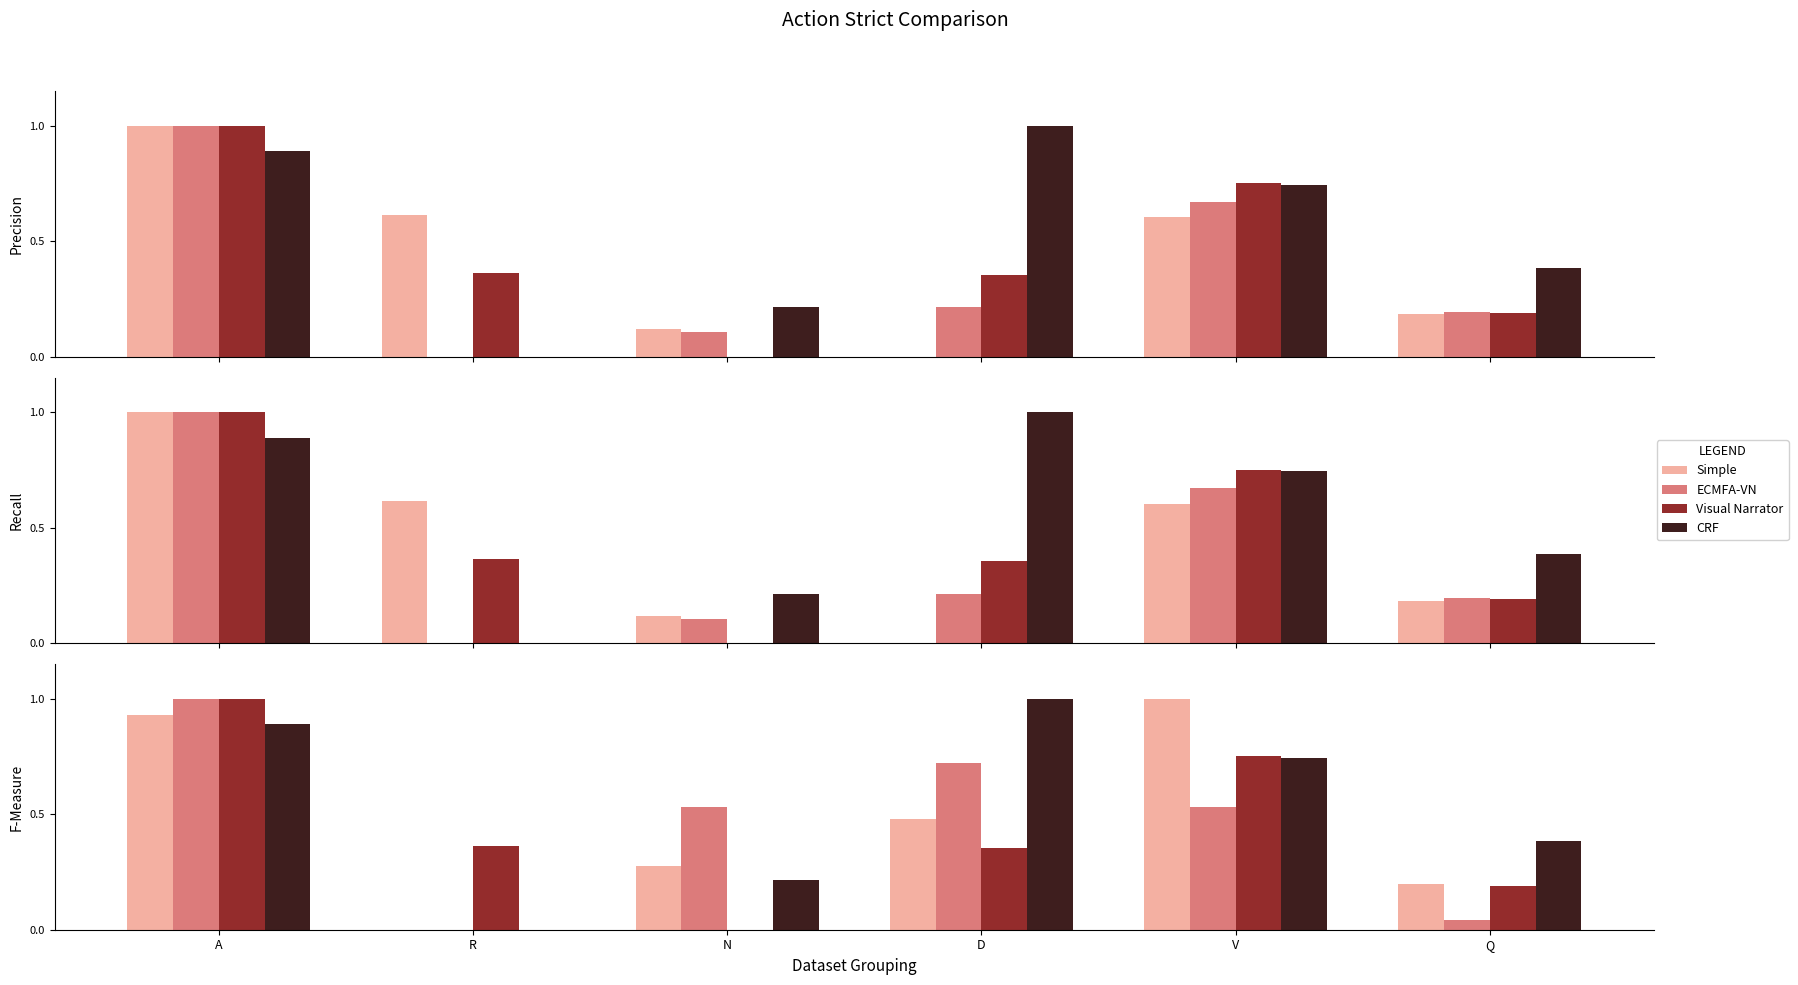

What is the approximate value of CRF at A?

0.9